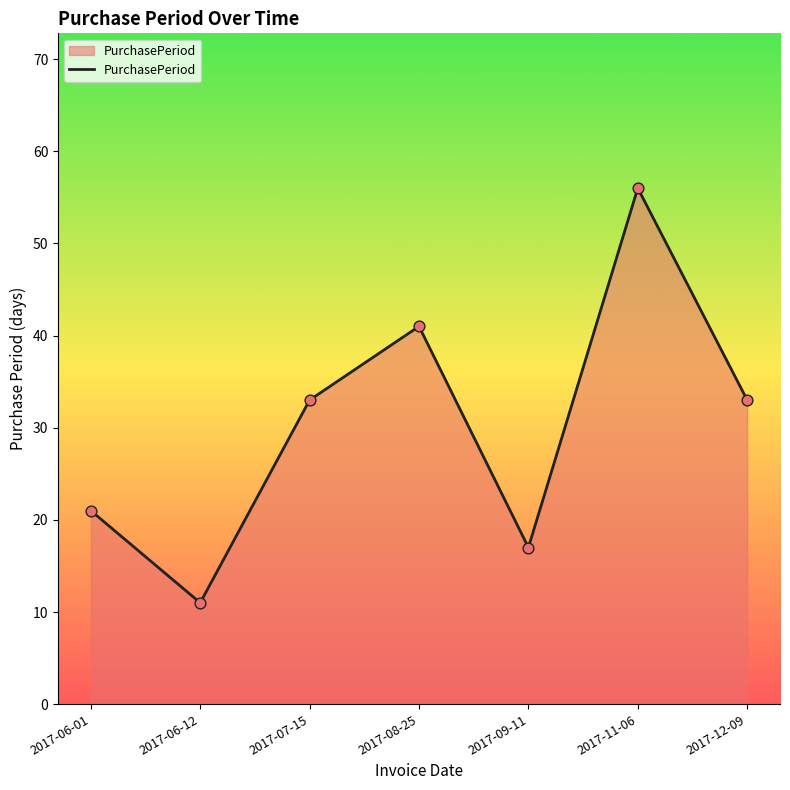

What is the change in value from 2017-06-01 to 2017-11-06?

+35